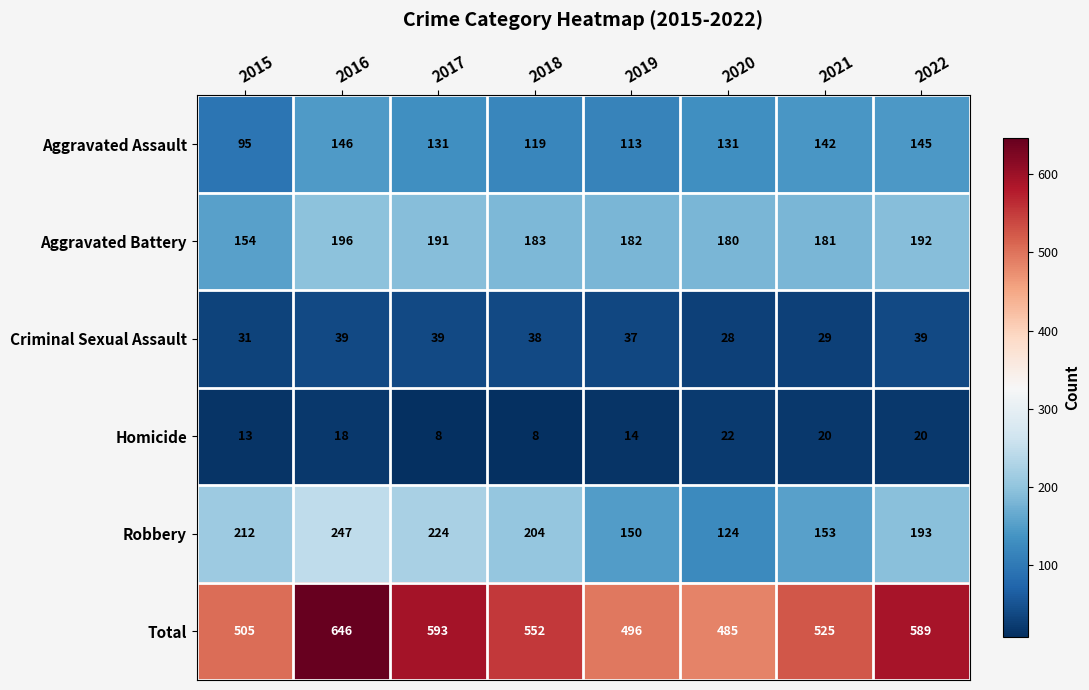

What is the sum of all Robbery values?

1507